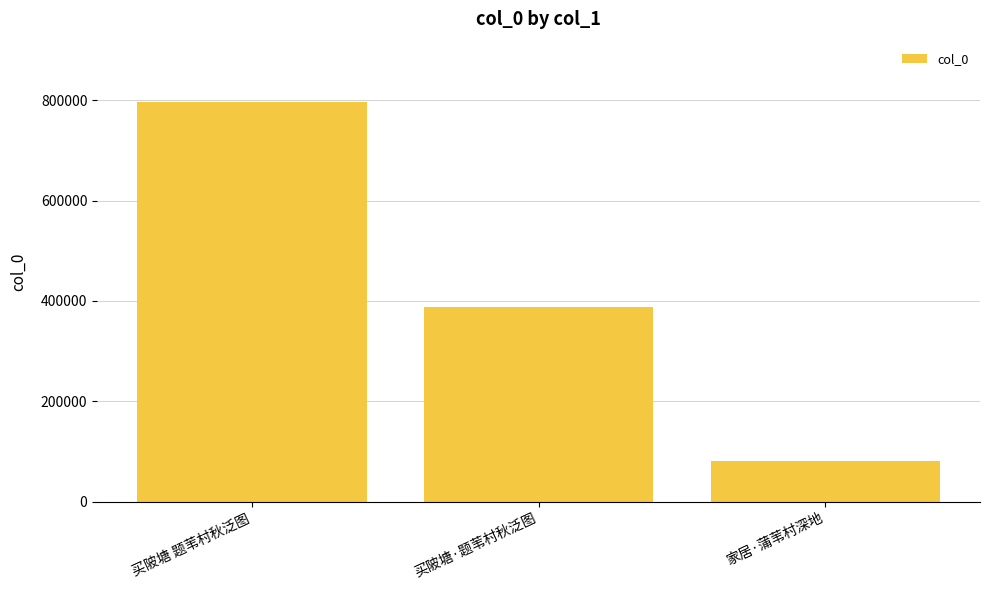

What is the approximate value at 家居·蒲苇村深地, to the nearest 100?

81100